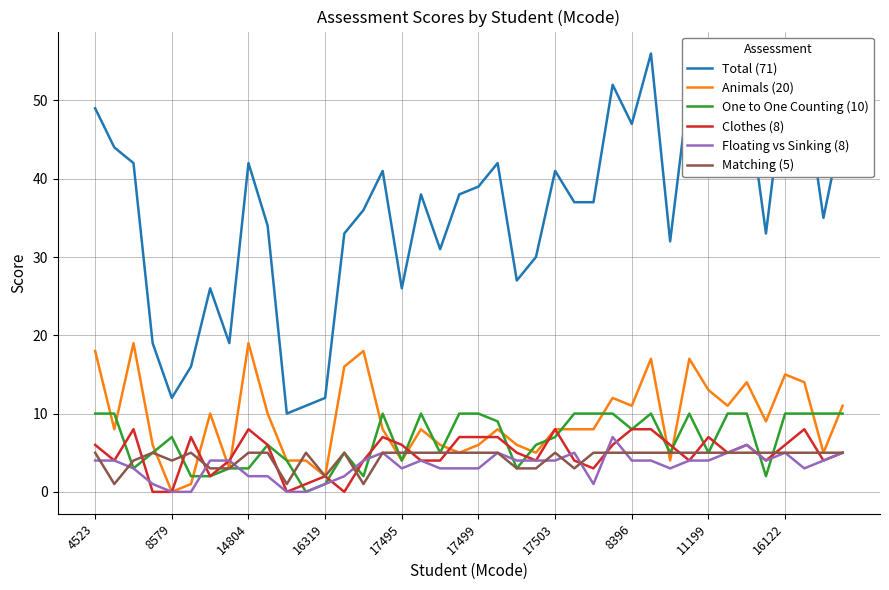

True or false: Total (71) and Animals (20) intersect in this chart.

False